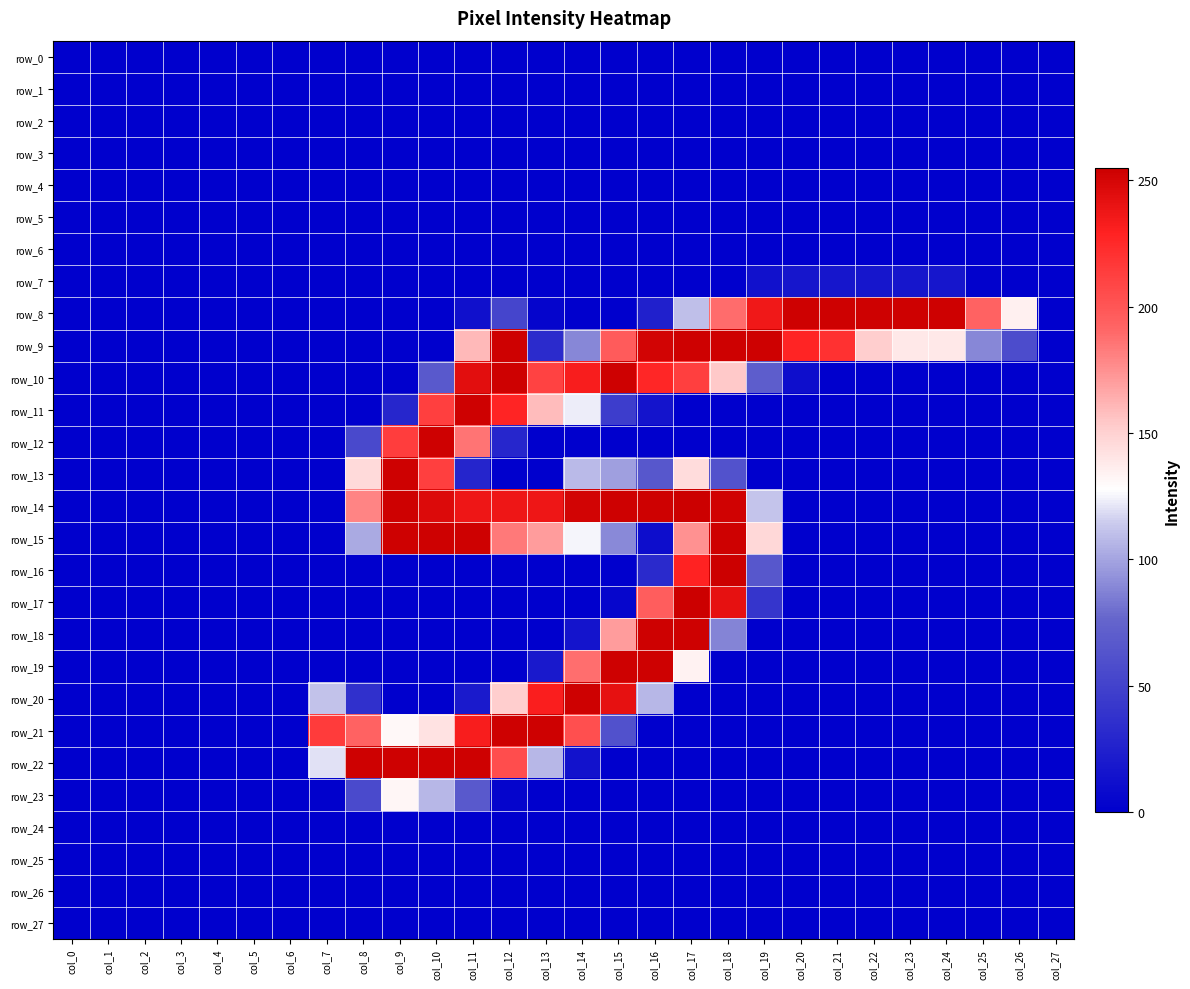

True or false: row_8 has a value of 81 at col_6.

False